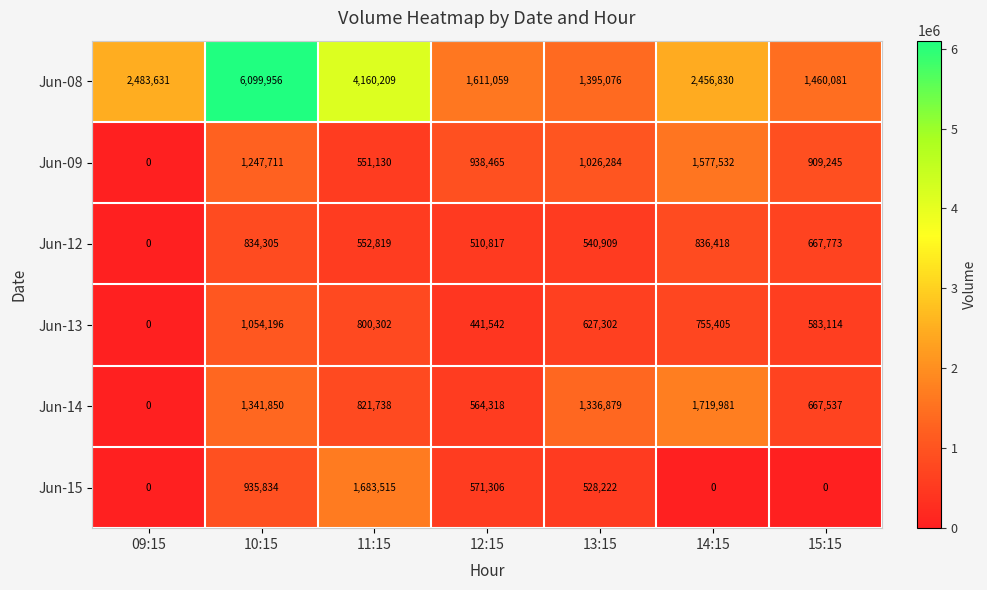

Which series has the largest range (max minus min)?

Jun-08